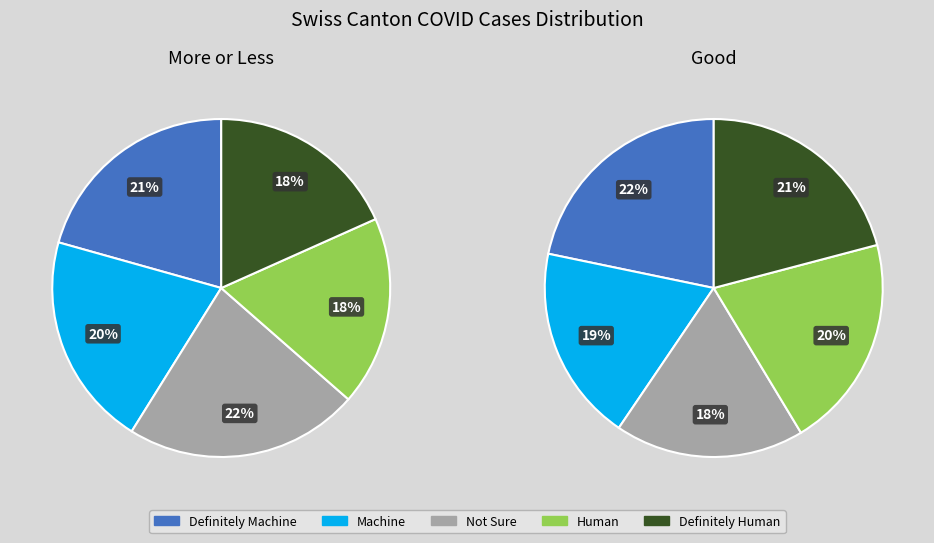

Count the number of slices in the pie.

10